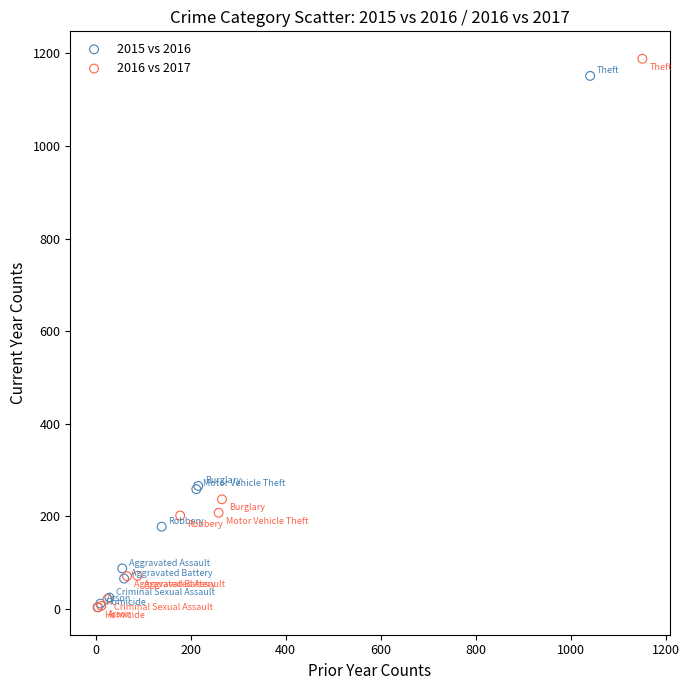

Which series has the largest Y range (max minus min)?

2016 vs 2017